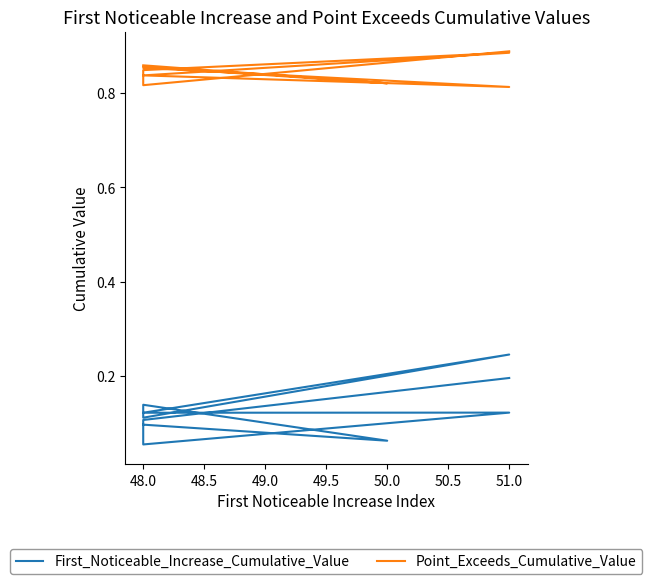

True or false: First_Noticeable_Increase_Cumulative_Value has a value of 0.1 at 48.0.

False